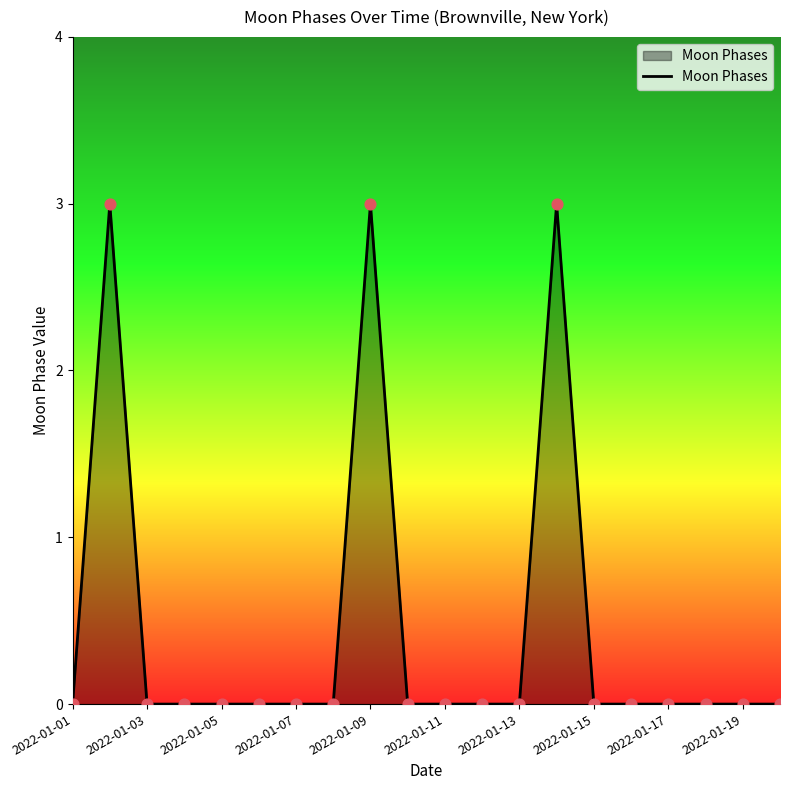

What is the greatest value displayed?

3